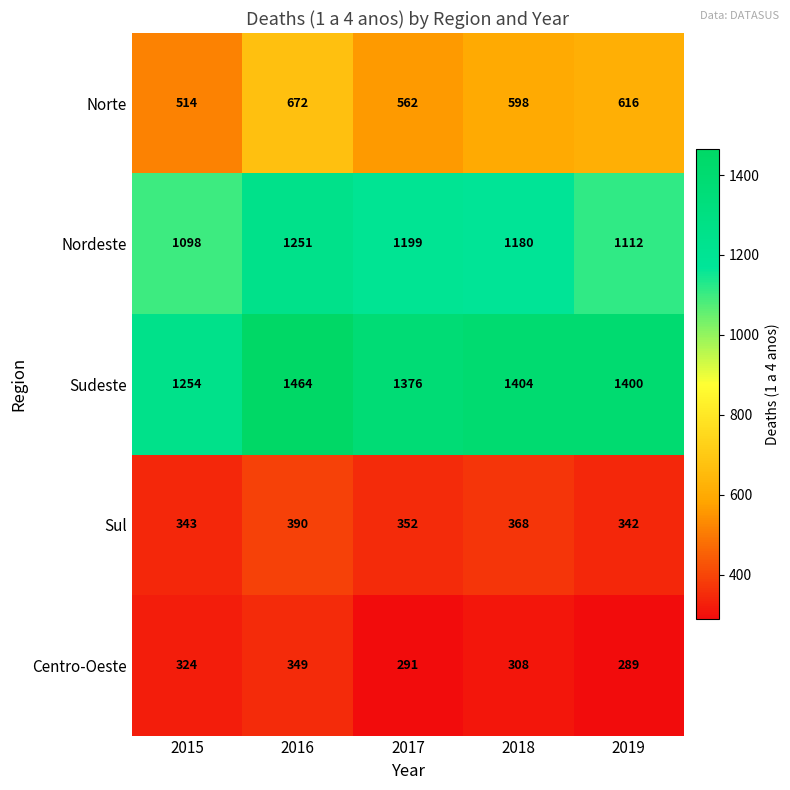

What is the minimum value shown in the chart?

289